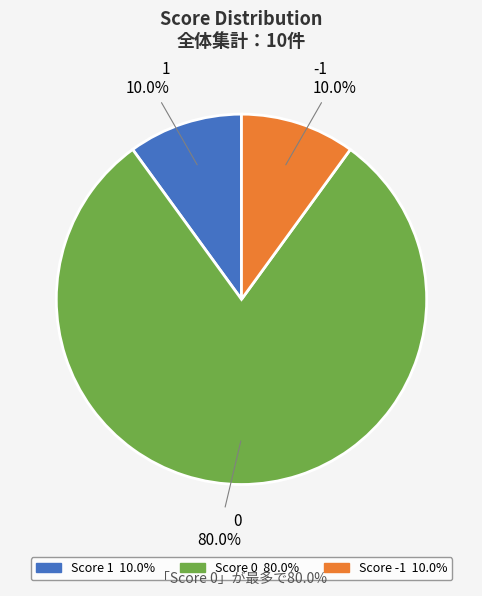

How many segments does this pie chart have?

3